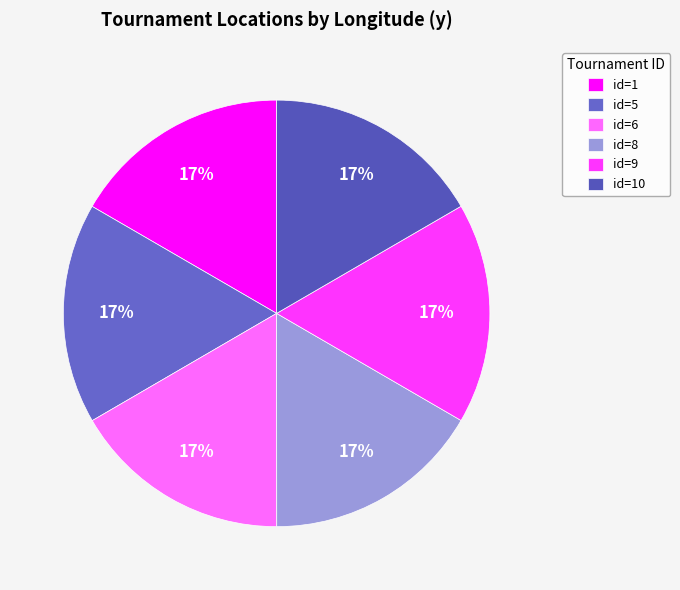

What is the largest slice in the pie chart?

5